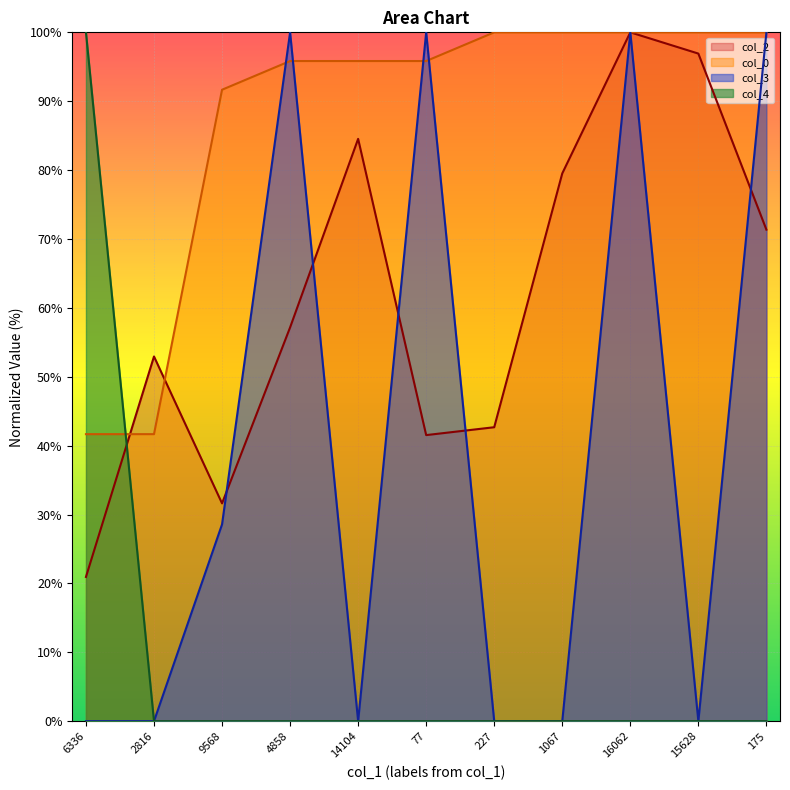

How many distinct data groups are displayed?

4